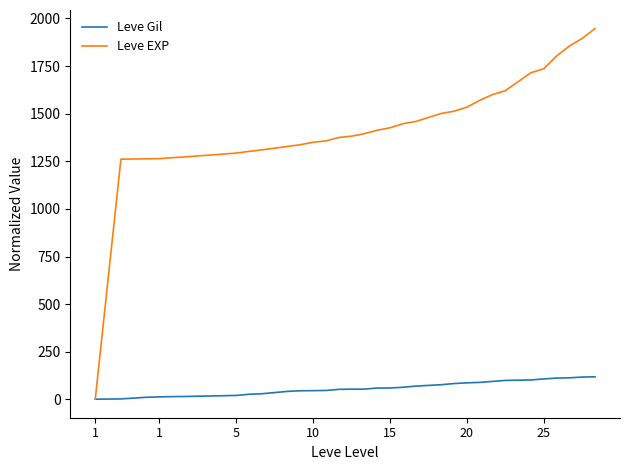

Which series has the widest spread of values?

Leve EXP